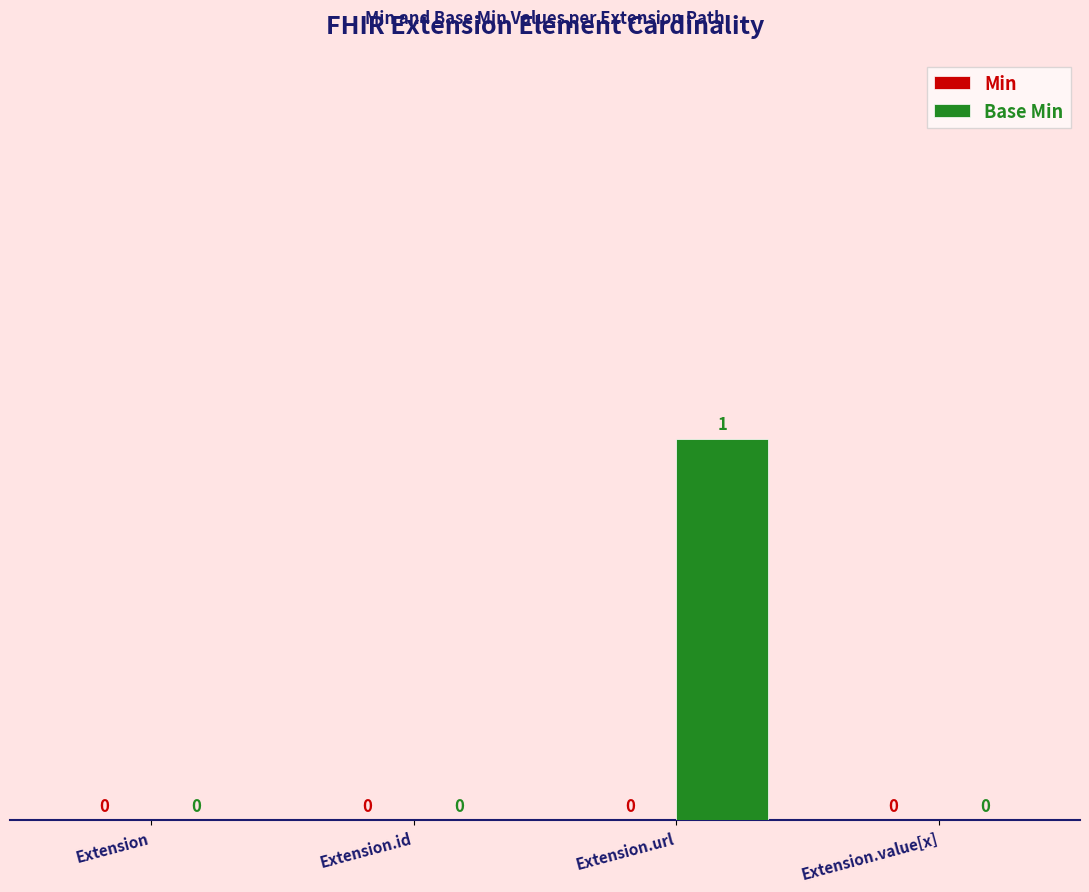

Reading right to left, extract all data points from this chart.

Extension.value[x]=0	Extension.url=1	Extension.id=0	Extension=0